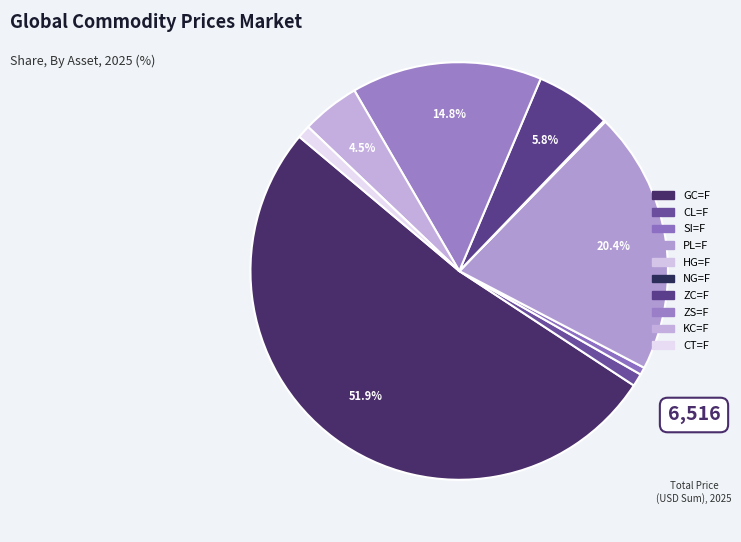

What is the largest slice in the pie chart?

GC=F